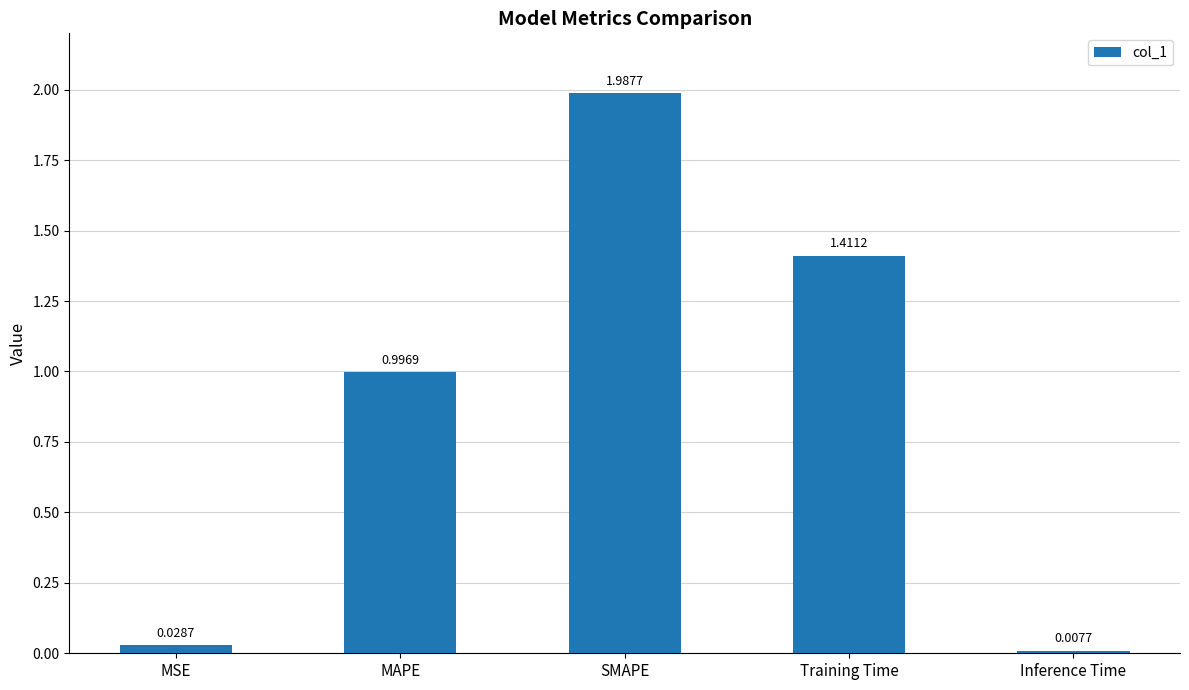

Rank the categories by value from lowest to highest.

Inference Time, MSE, MAPE, Training Time, SMAPE